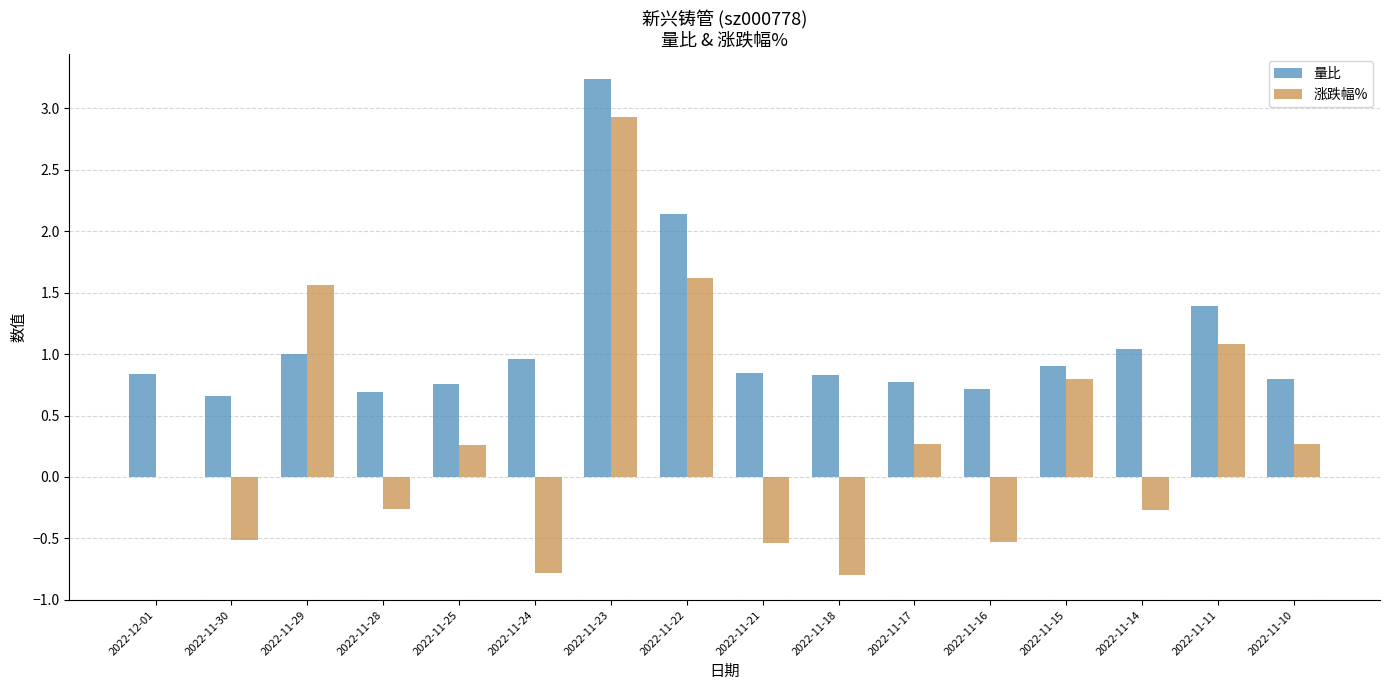

Is it true that 量比 equals 0.2 at 2022-11-29?

False